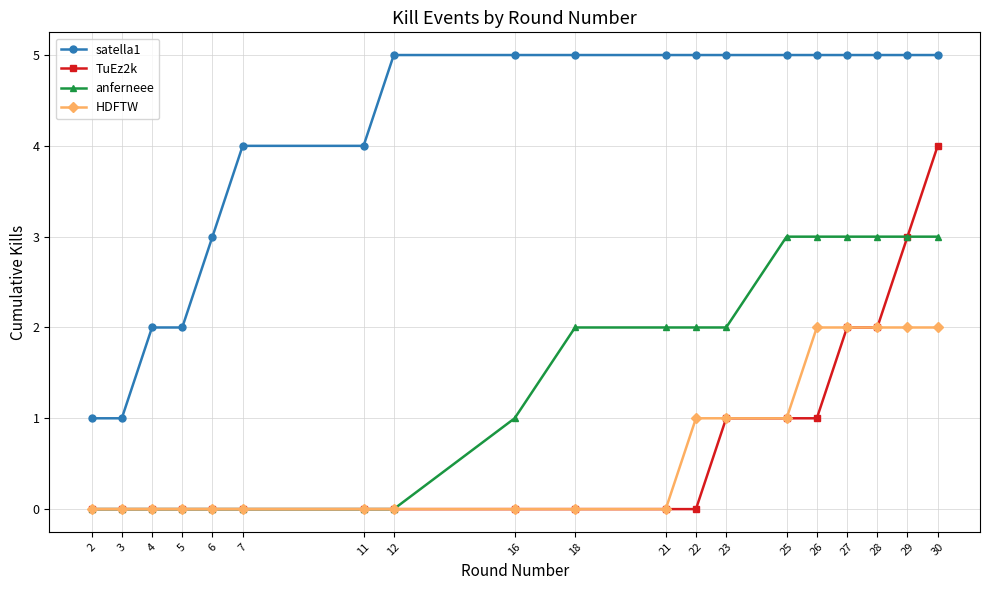

What is the average value of the HDFTW series?

1